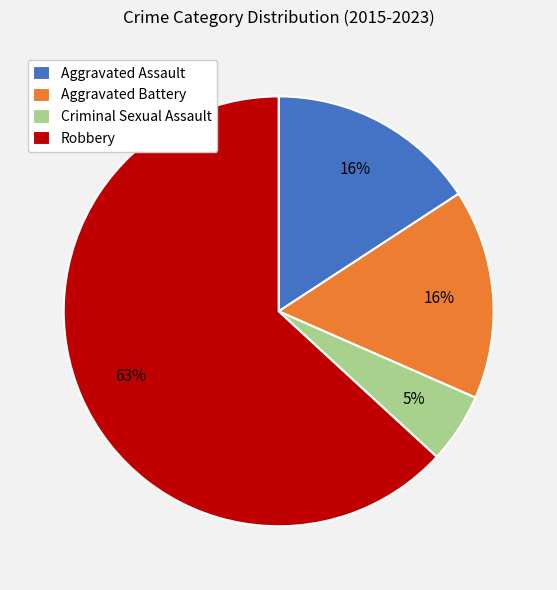

Is the sum of Aggravated Assault and Aggravated Battery greater than half?

No